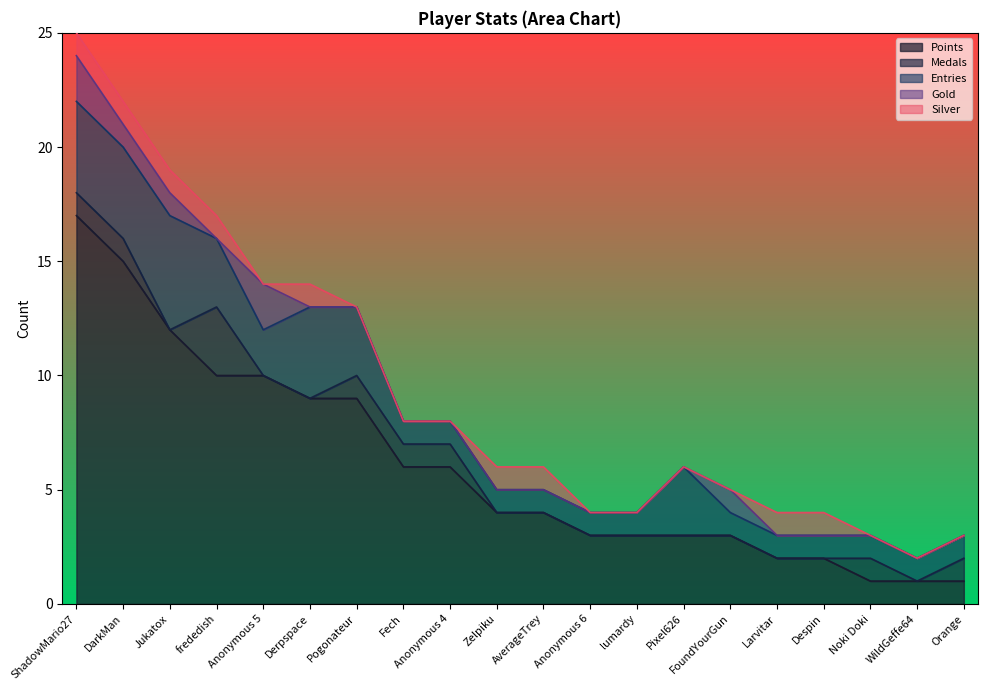

At which category is the sum across all series the highest?

ShadowMario27